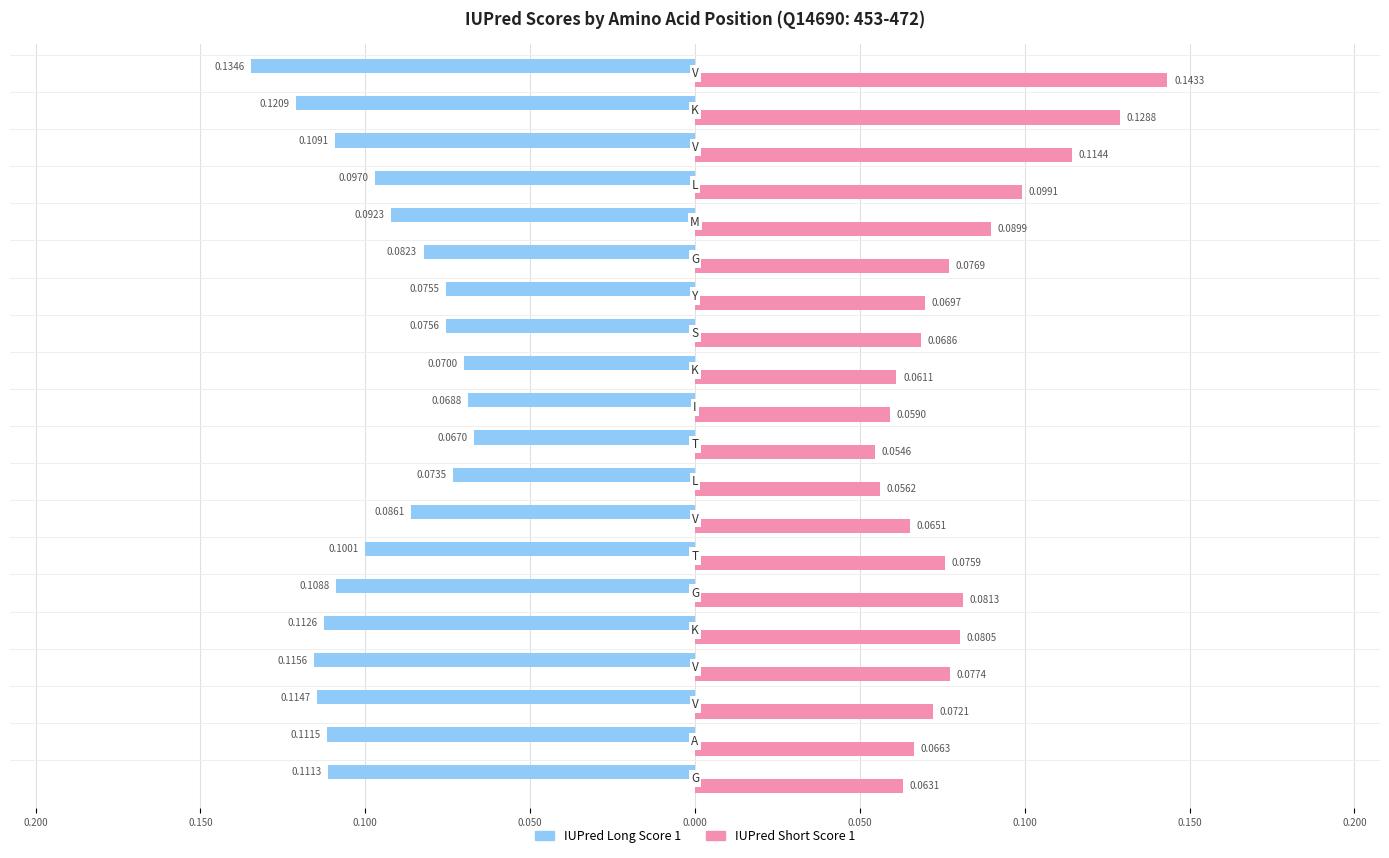

What is the value of the IUPred Long Score 1 bar at the 19th from the left?

-0.1